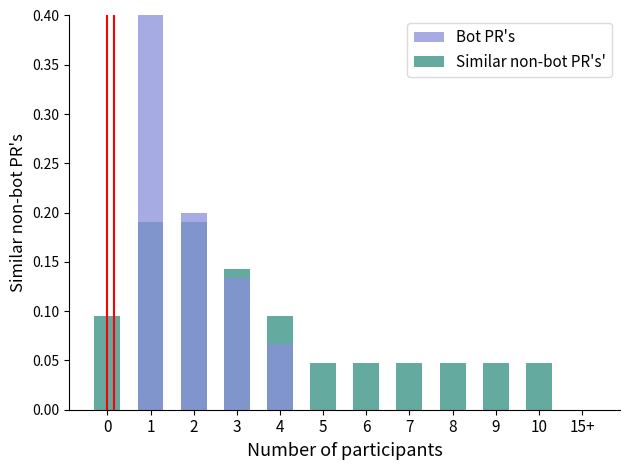

What position from the right is 4?

8